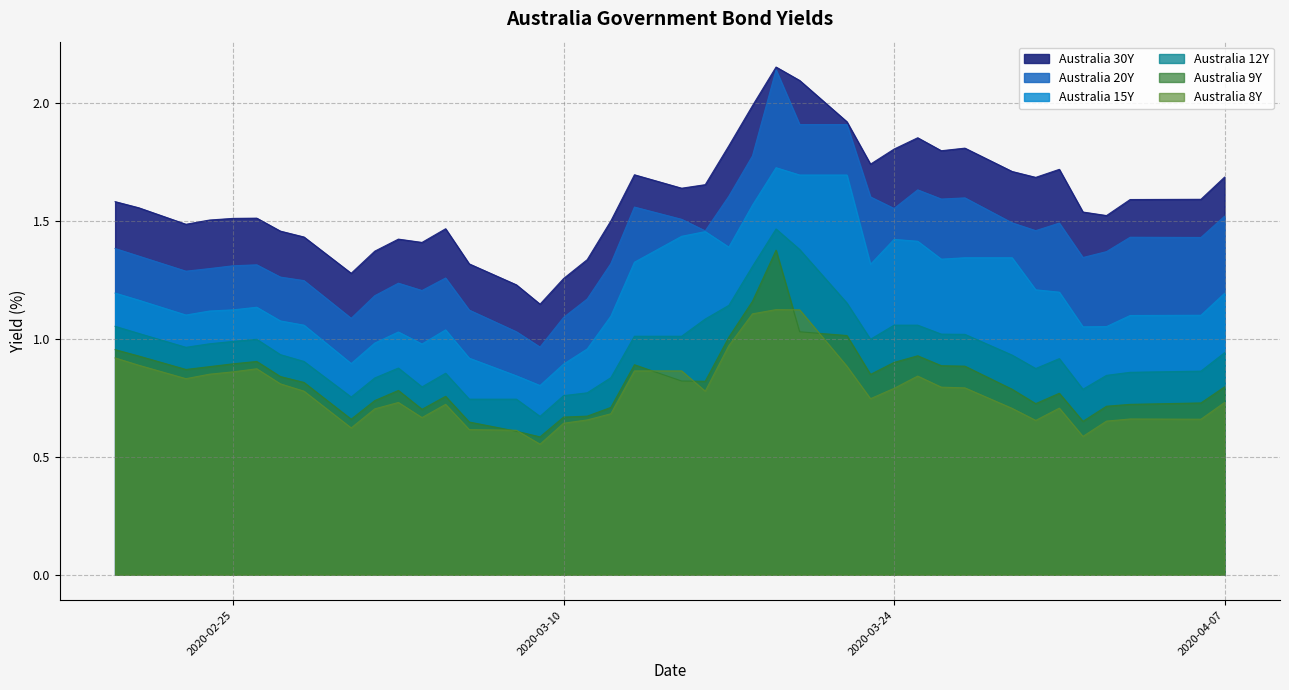

True or false: Australia 20Y and Australia 8Y cross at least once.

False